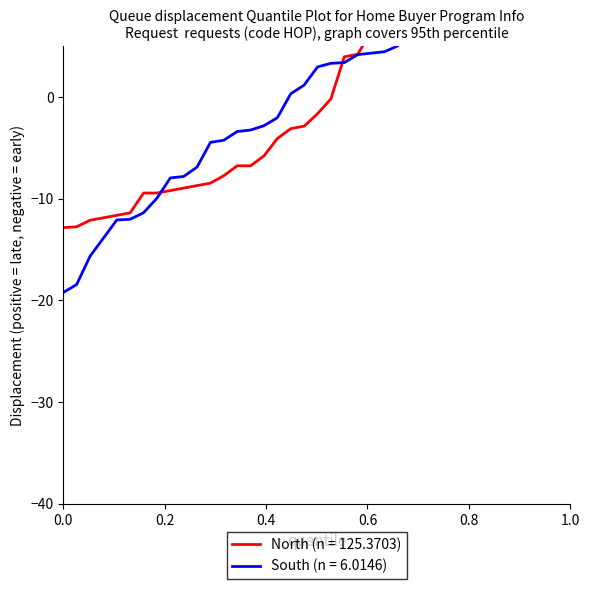

True or false: the data shows 11.2 at 2022-05.

False